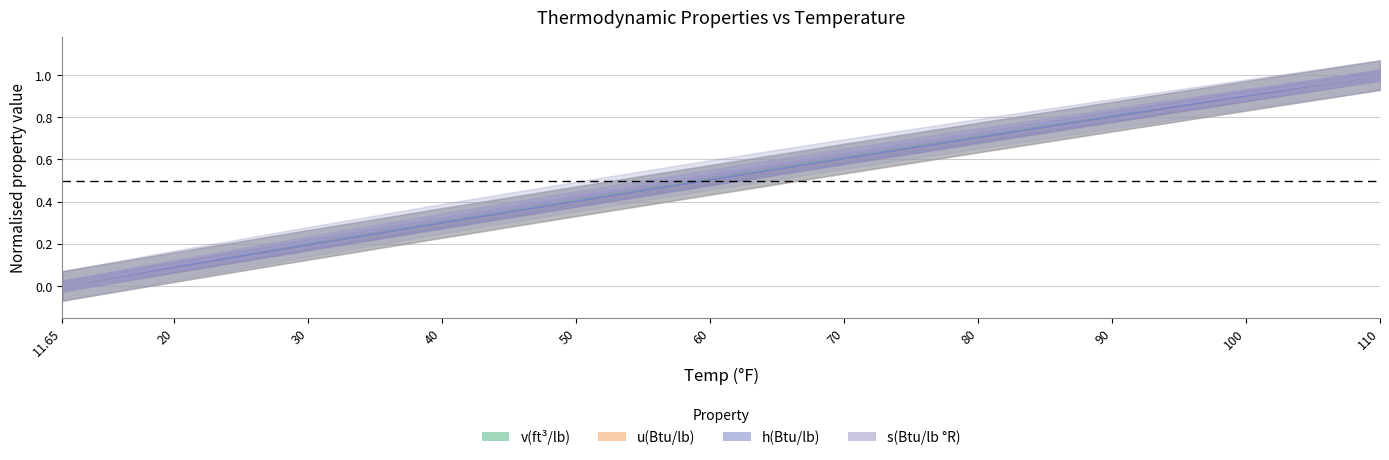

What are all the series names shown in the legend?

v(ft³/lb), u(Btu/lb), h(Btu/lb), s(Btu/lb °R)